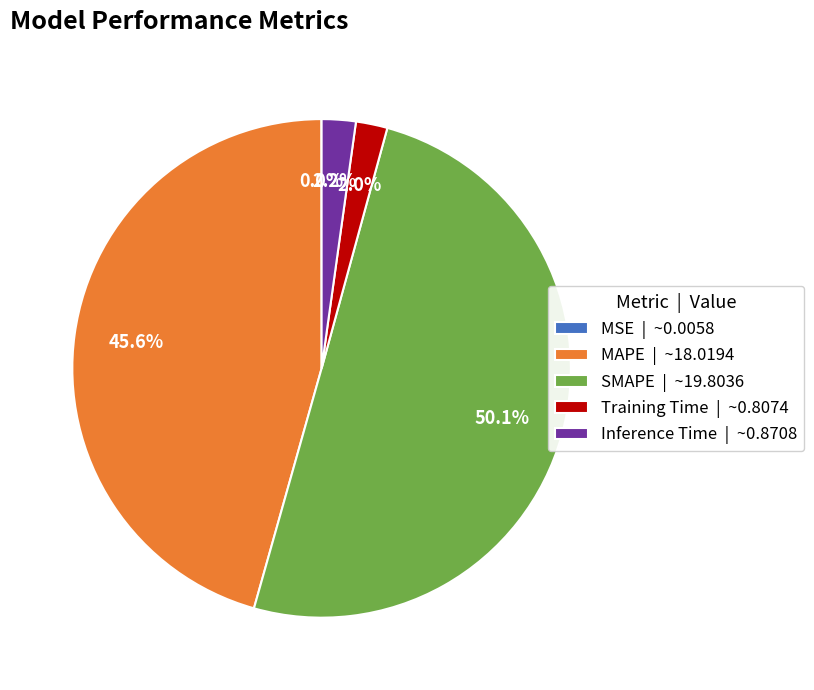

The MAPE slice represents 46% of the pie. True or false?

True